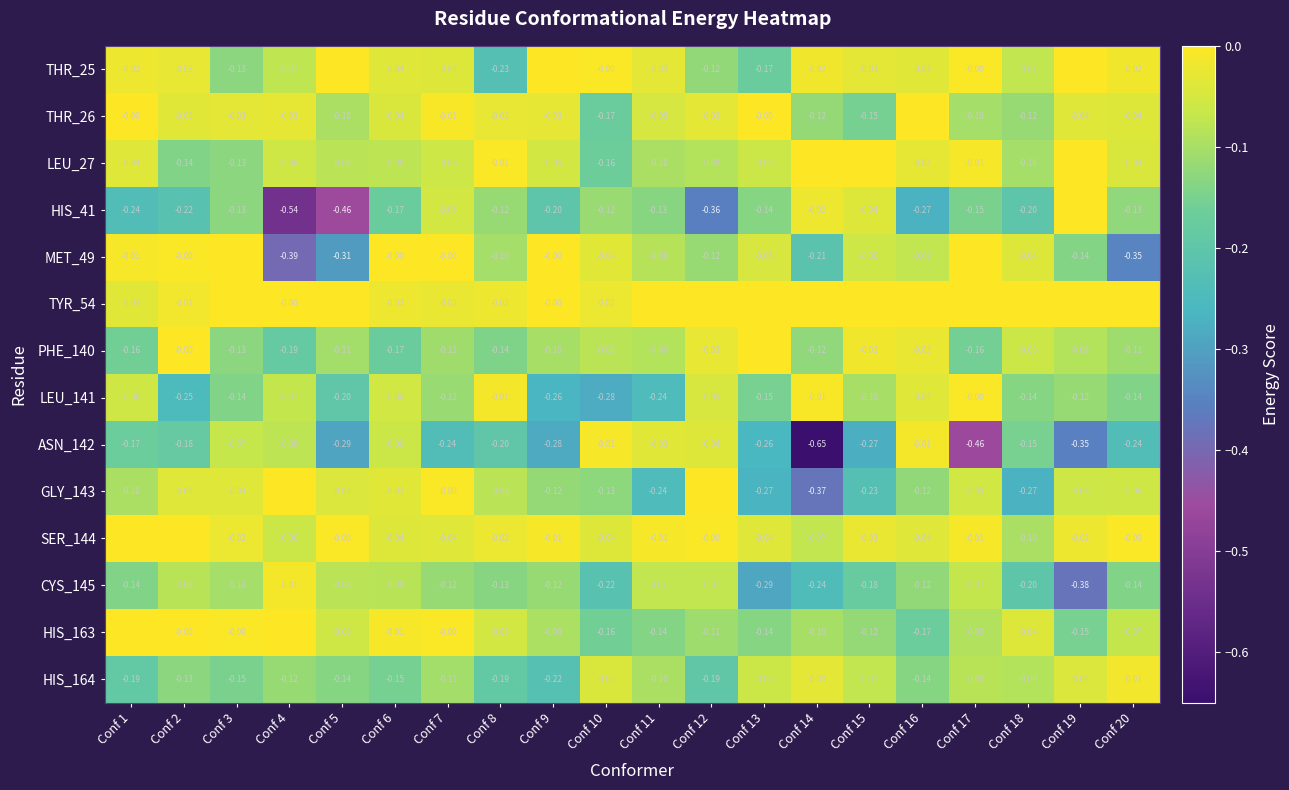

Is the value of LEU_27 at Conf 12 greater than the value of CYS_145 at Conf 14?

Yes